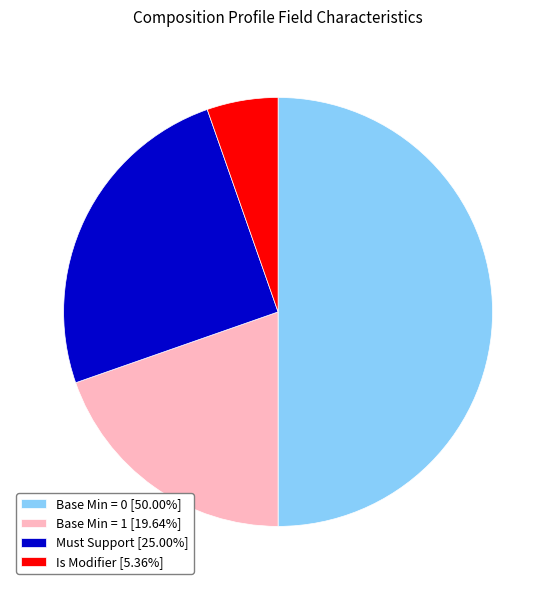

What is the ratio of the value at Must Support [25.00%] to the value at Is Modifier [5.36%]?

4.7